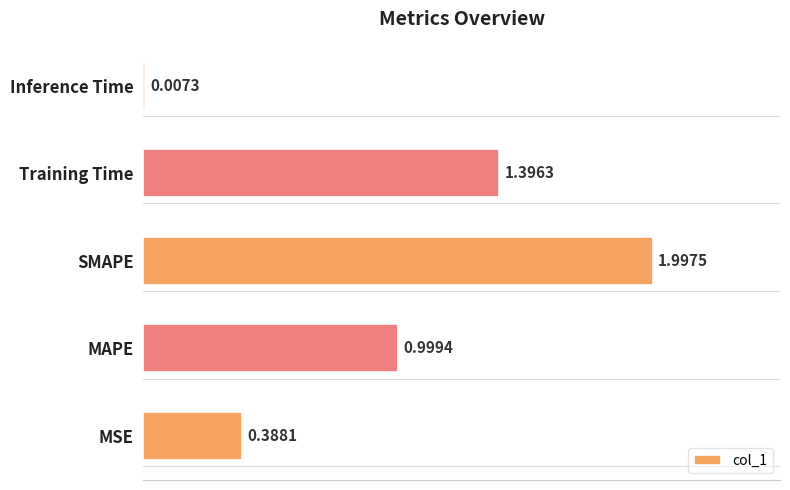

At which label is the value closest to 1?

MAPE